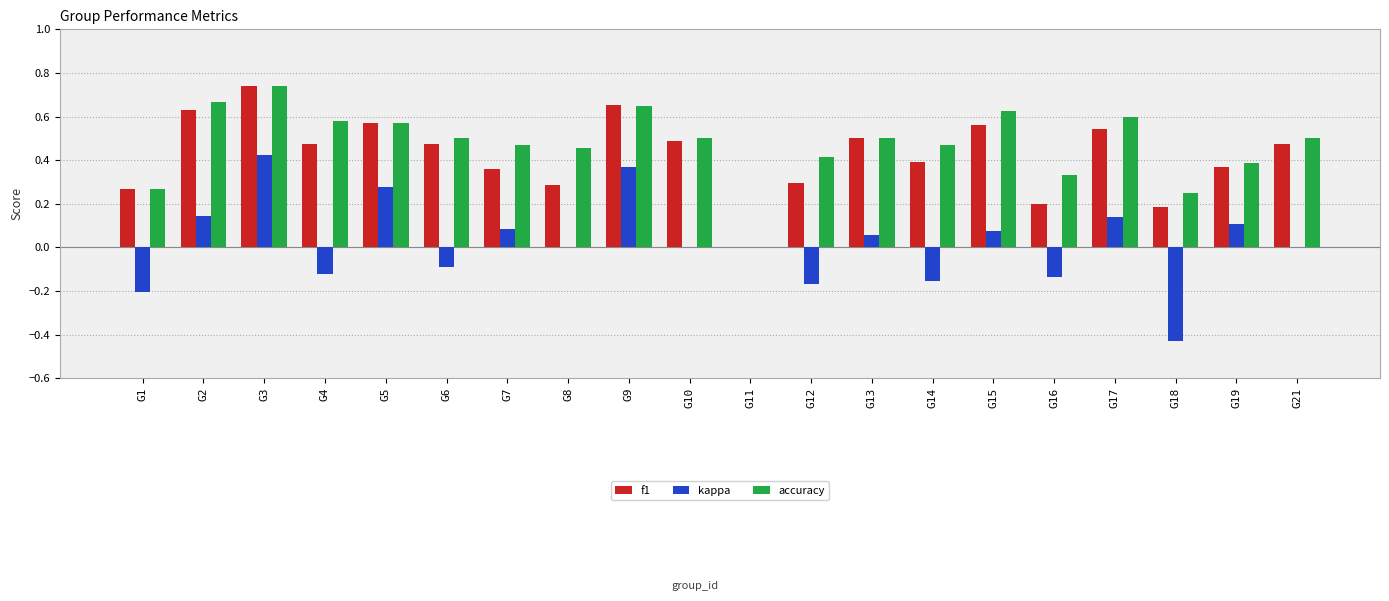

The f1 series shows 0.2 at G12. True or false?

False